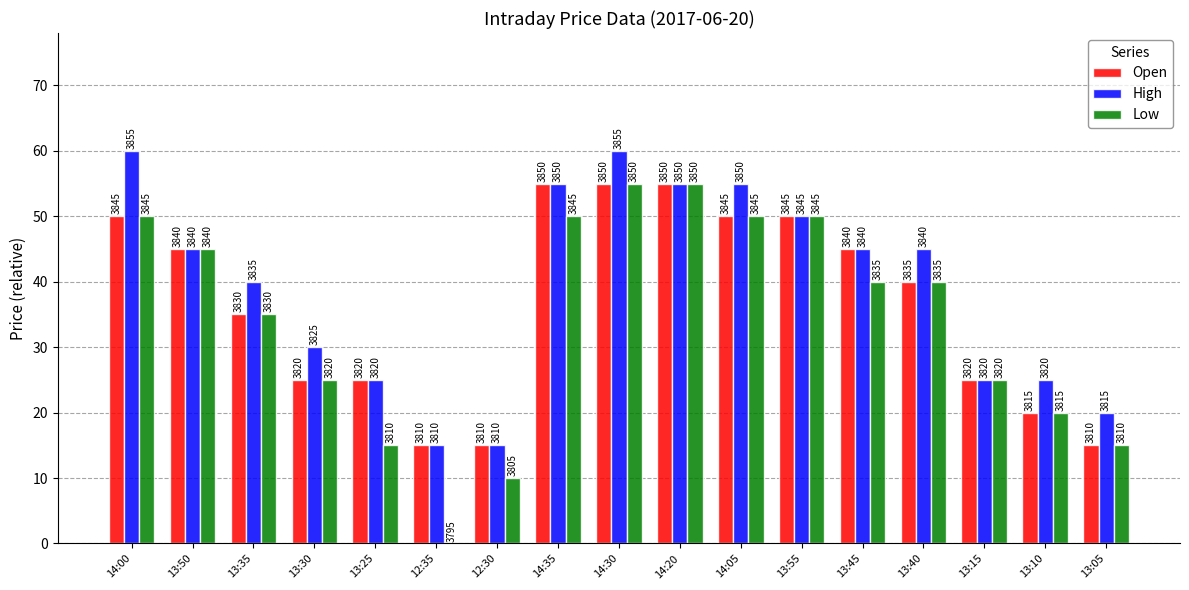

Between 13:50 and 13:40, which series saw the biggest shift?

Open